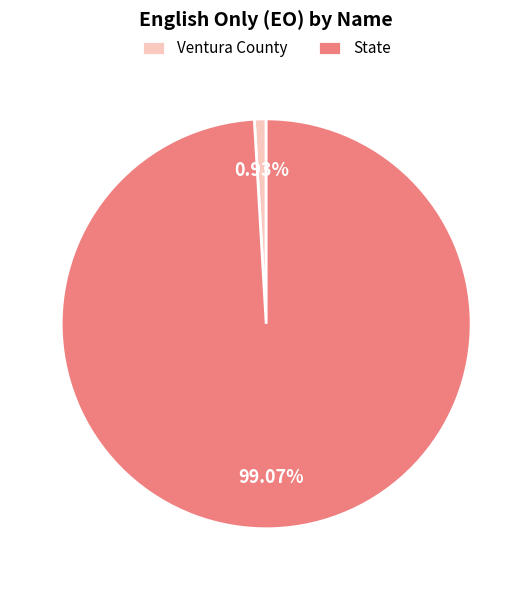

Is it true that State is 99% of the pie?

True